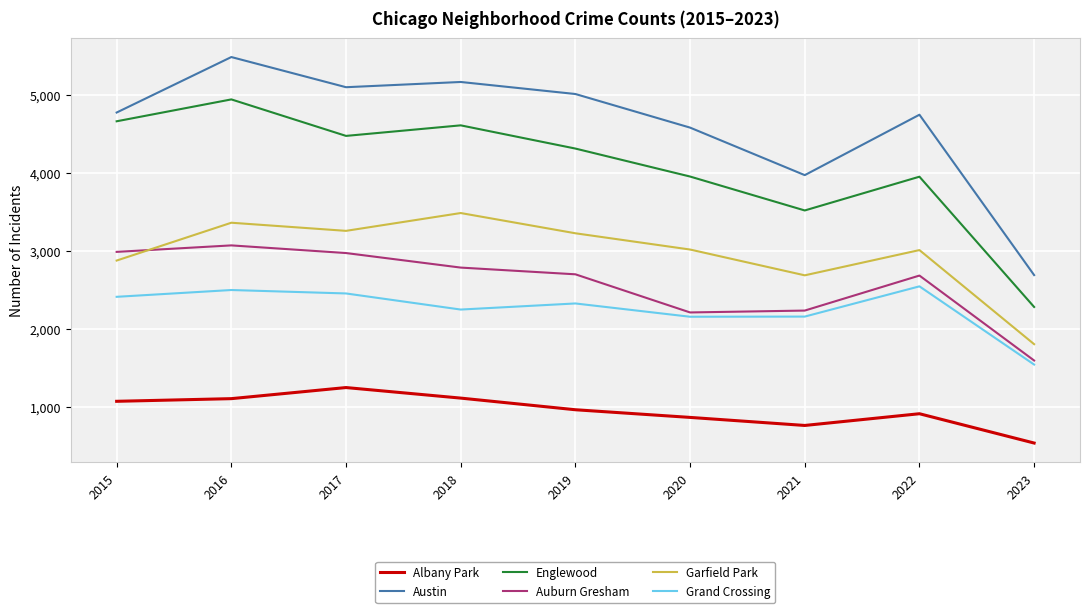

True or false: Austin and Auburn Gresham cross at least once.

False